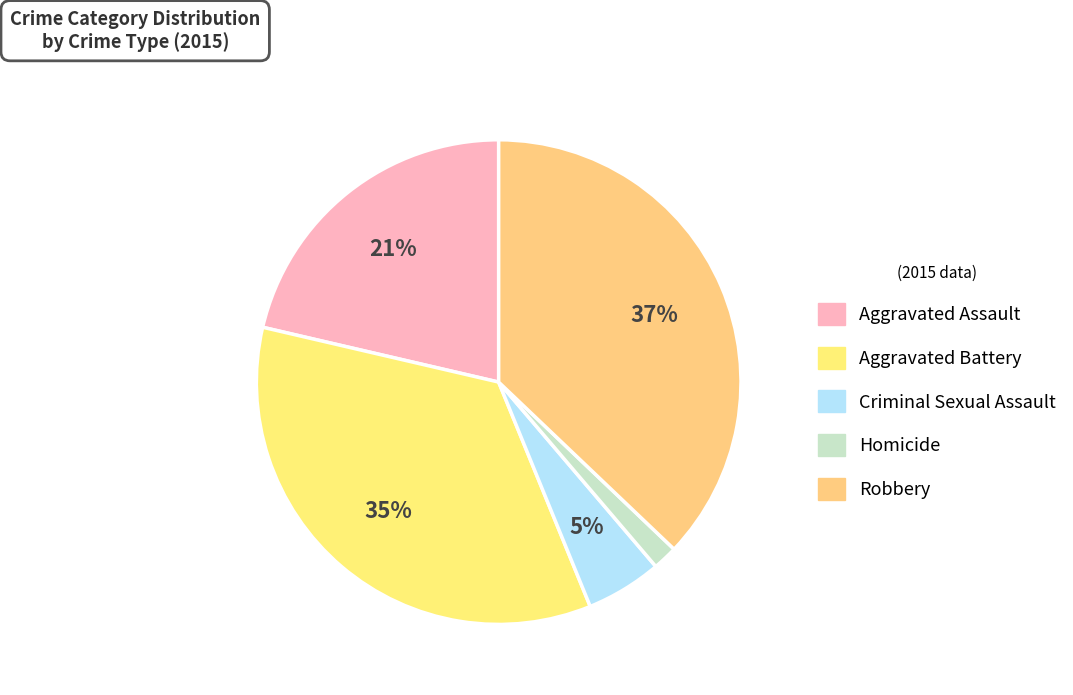

Count the number of slices in the pie.

5